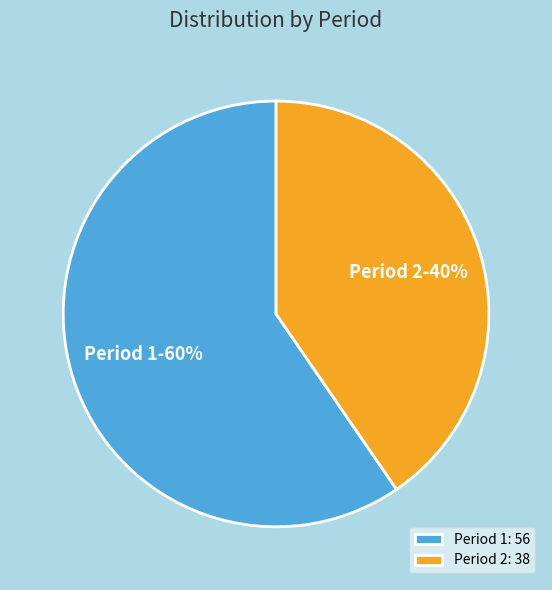

How many slices are in this pie chart?

2